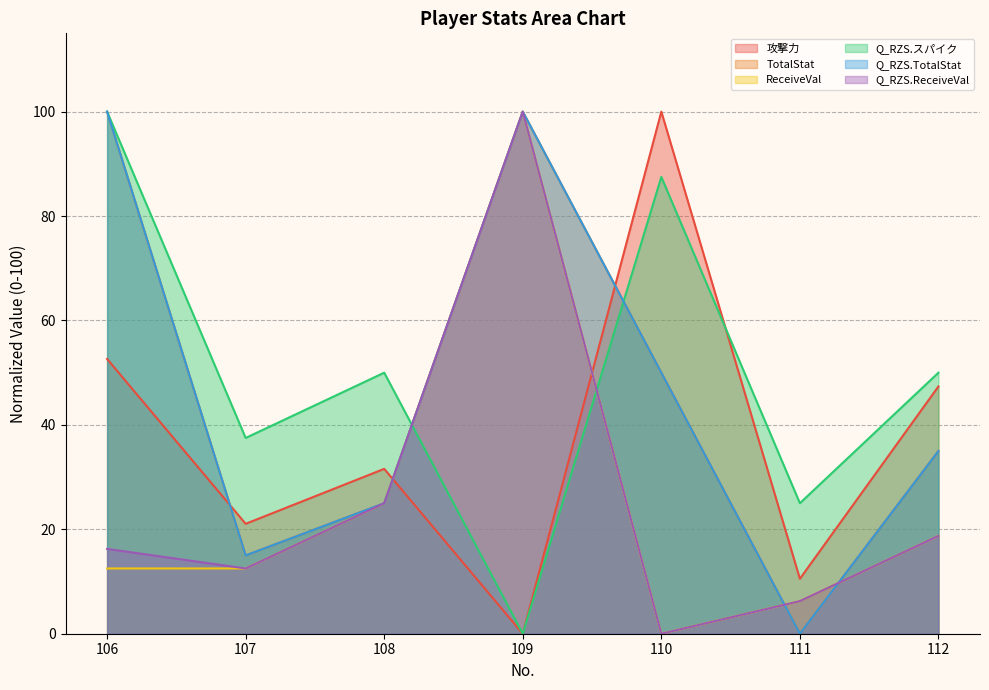

How many values in the ReceiveVal series exceed 12?

5